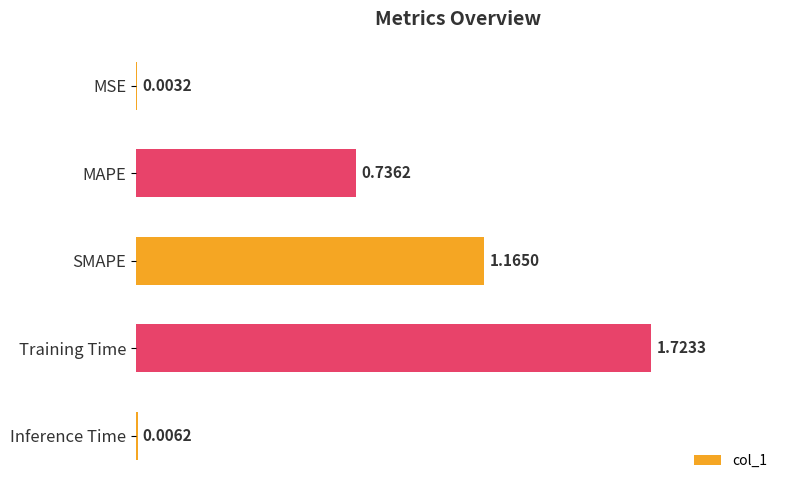

What is the sum of the values at MAPE and Training Time?

2.5